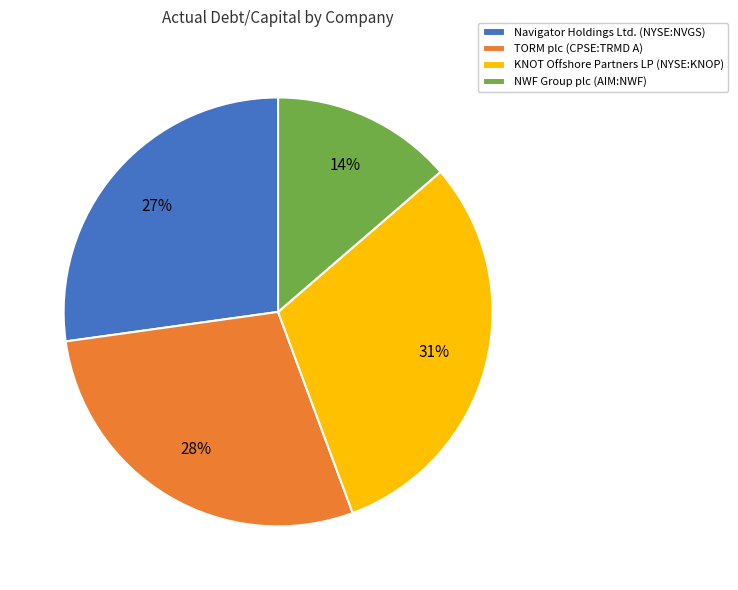

How many slices are in this pie chart?

4